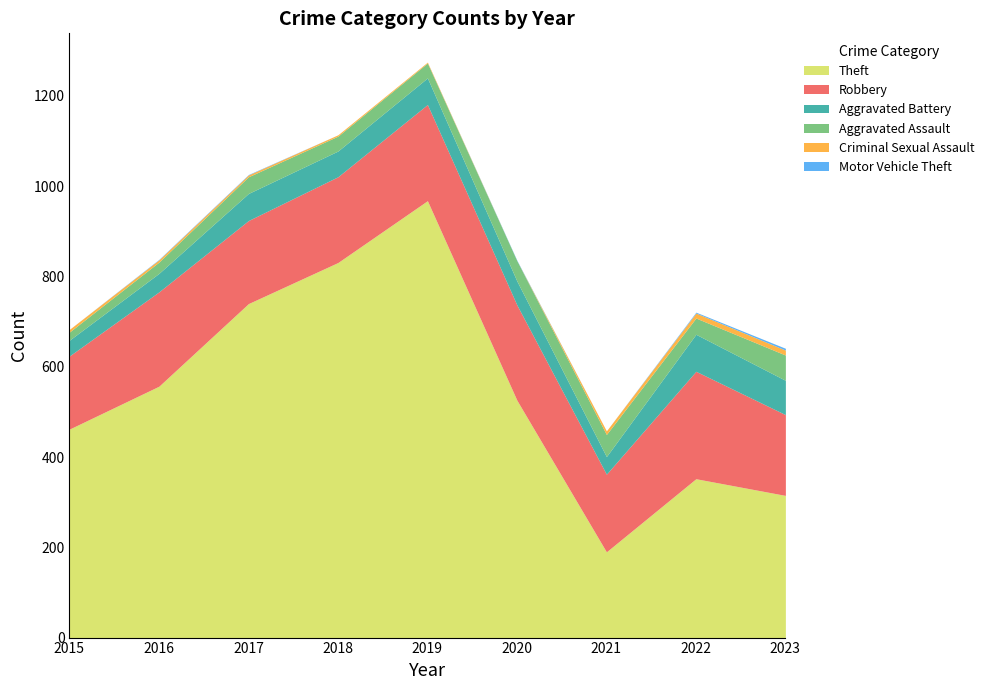

Reading left to right, extract all data points from this chart.

Theft: 2015=462	2016=557	2017=740	2018=831	2019=968	2020=526	2021=190	2022=352	2023=315
Robbery: 2015=162	2016=209	2017=184	2018=190	2019=213	2020=211	2021=172	2022=238	2023=179
Aggravated Battery: 2015=35	2016=41	2017=60	2018=57	2019=59	2020=53	2021=39	2022=82	2023=76
Aggravated Assault: 2015=18	2016=25	2017=37	2018=33	2019=33	2020=45	2021=49	2022=36	2023=56
Criminal Sexual Assault: 2015=6	2016=5	2017=4	2018=3	2019=2	2020=0	2021=8	2022=11	2023=11
Motor Vehicle Theft: 2015=0	2016=1	2017=1	2018=0	2019=0	2020=1	2021=0	2022=2	2023=4